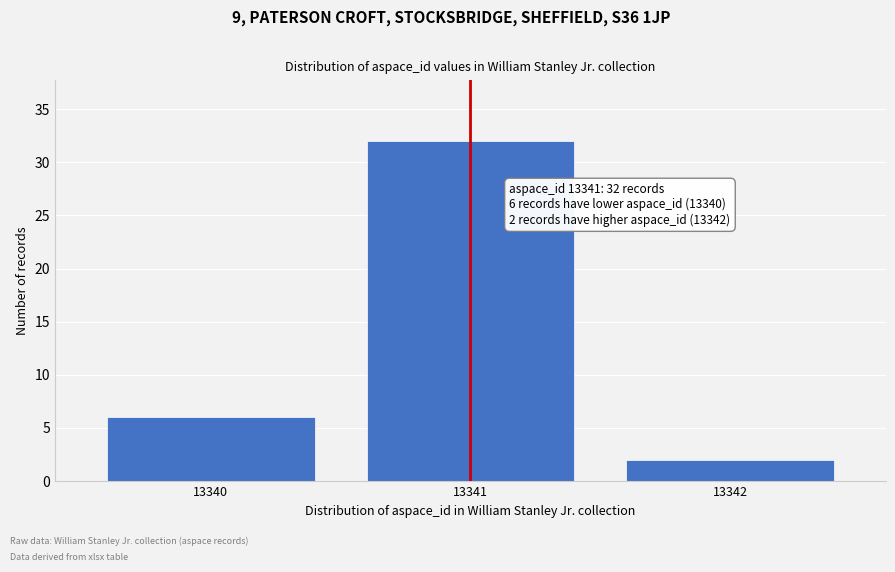

Reading left to right, transcribe all the data shown in this chart.

13340=6	13341=32	13342=2